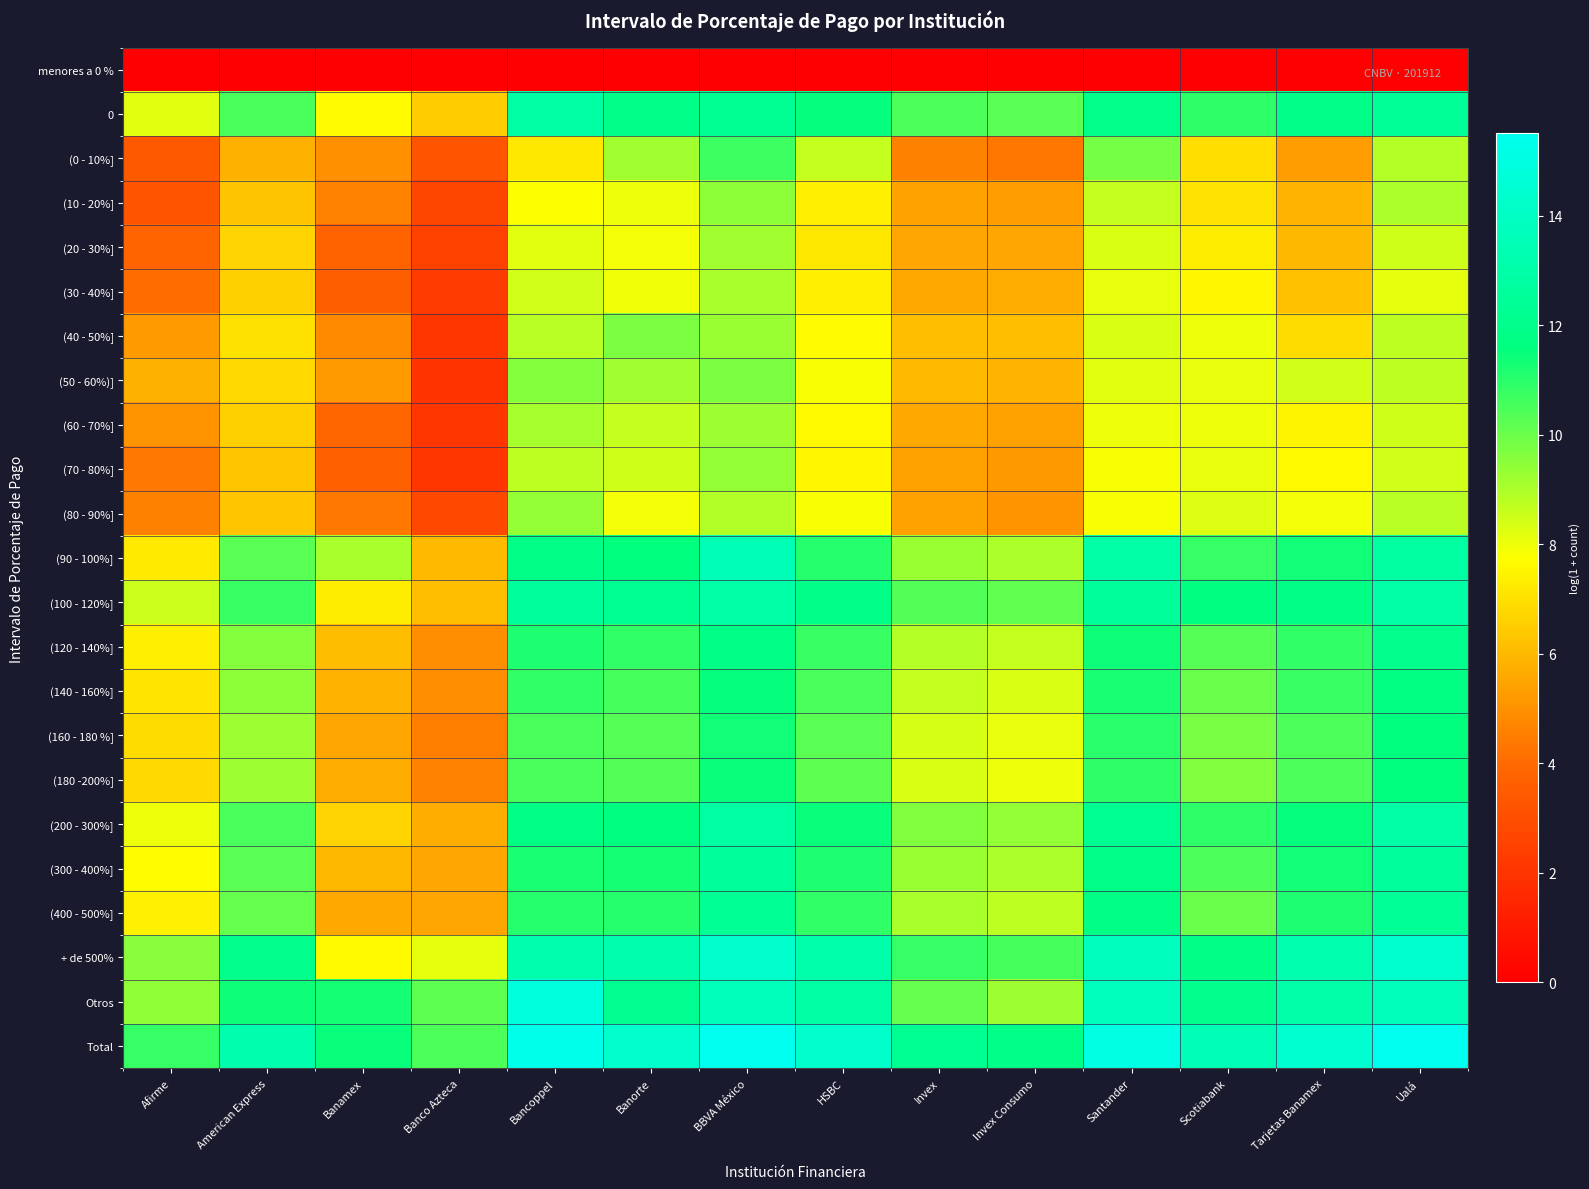

At Banco Azteca, list the series in order from smallest to largest.

menores a 0 %, (50 - 60%)], (40 - 50%], (60 - 70%], (70 - 80%], (30 - 40%], (20 - 30%], (10 - 20%], (80 - 90%], (0 - 10%], (160 - 180 %], (180 -200%], (120 - 140%], (140 - 160%], (400 - 500%], (300 - 400%], (200 - 300%], (90 - 100%], (100 - 120%], 0, + de 500%, Otros, Total